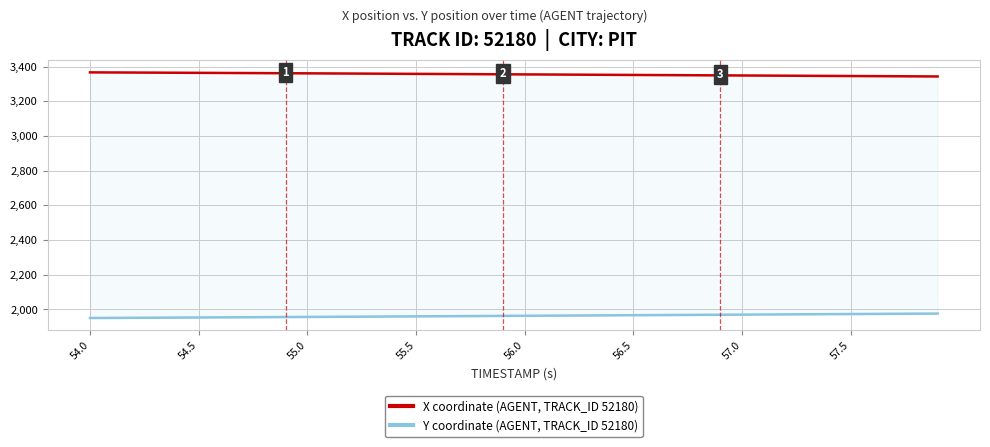

Which series has the largest total across all categories?

X coordinate (AGENT, TRACK_ID 52180)